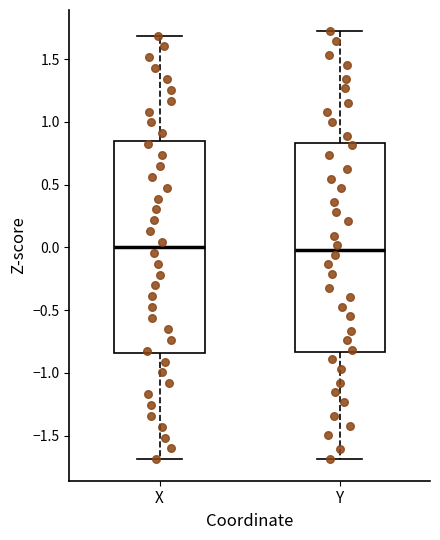

Reading left to right, read every box against the y-axis: the position of its median line, the range the box covers, and the ends of its whiskers. The values are not printed on the chart, so give them approximately, as read against the axis.

X: median 0.00, box -0.85 to 0.85, whiskers -1.70 to 1.70
Y: median 0.00, box -0.85 to 0.85, whiskers -1.70 to 1.70